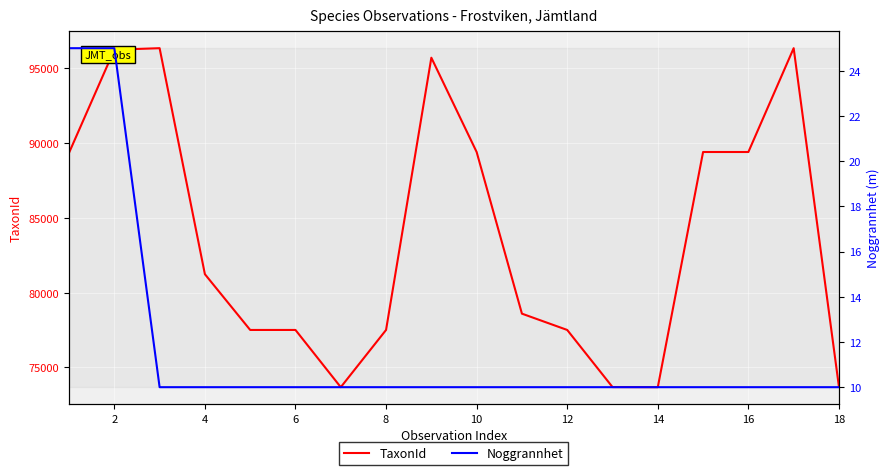

True or false: TaxonId and Noggrannhet cross at least once.

False